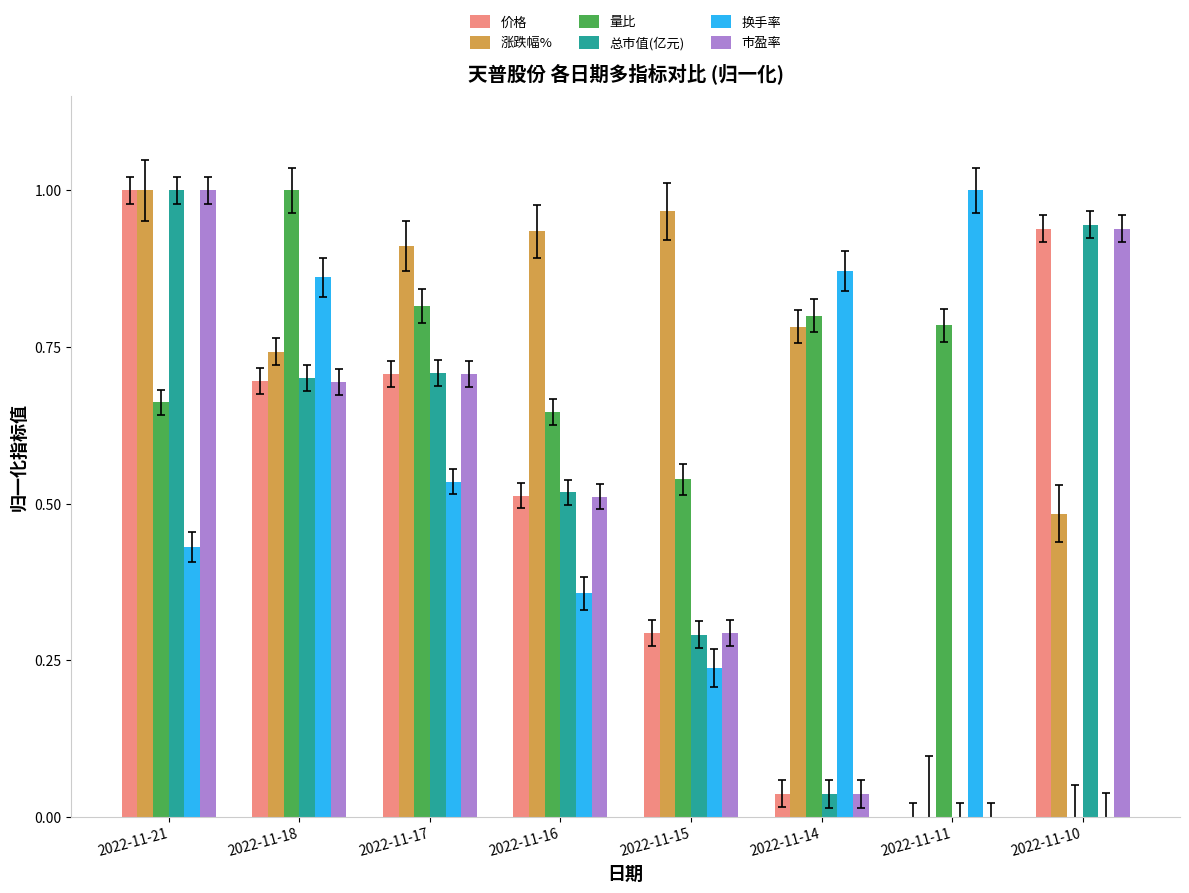

True or false: 价格 has a value of 0.6 at 2022-11-11.

False